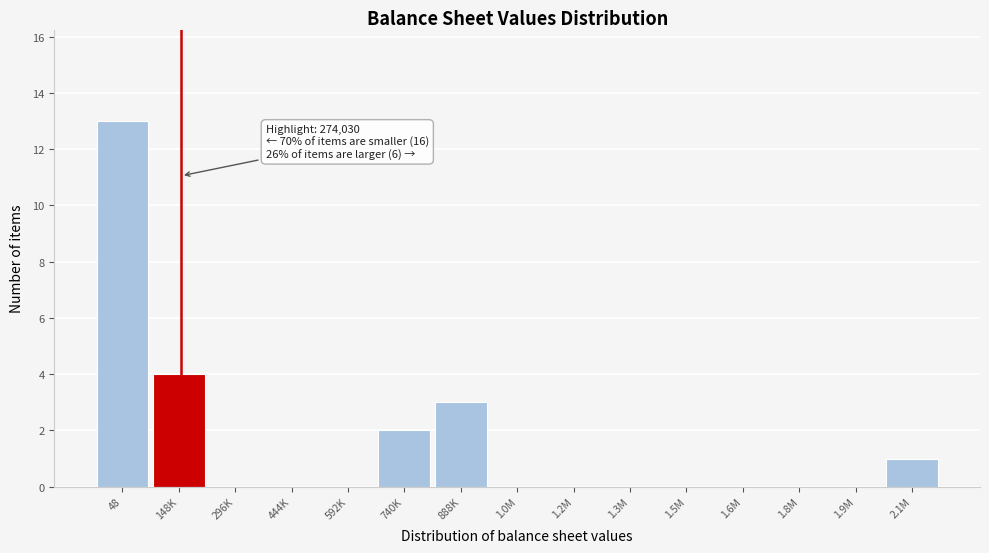

Reading left to right, transcribe all the data shown in this chart.

48=13	148K=4	296K=0	444K=0	592K=0	740K=2	888K=3	1.0M=0	1.2M=0	1.3M=0	1.5M=0	1.6M=0	1.8M=0	1.9M=0	2.1M=1